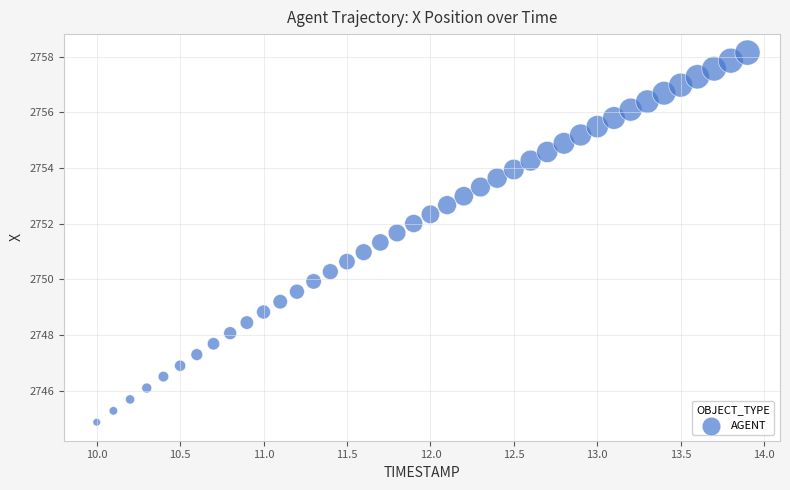

What is the range of X values (max minus min)?

3.9